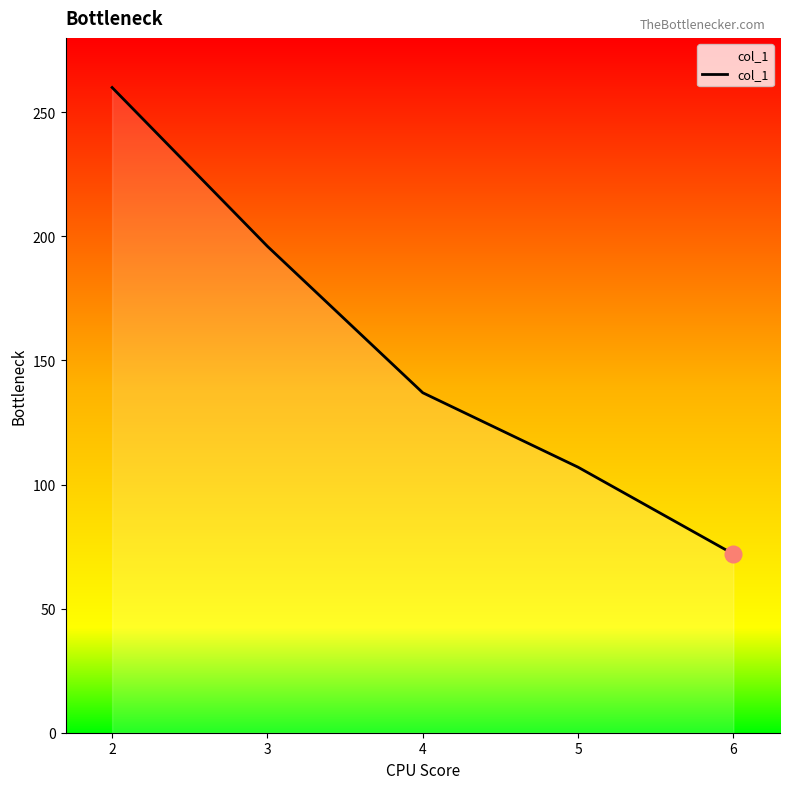

List the labels in order of value, largest first.

2, 3, 4, 5, 6